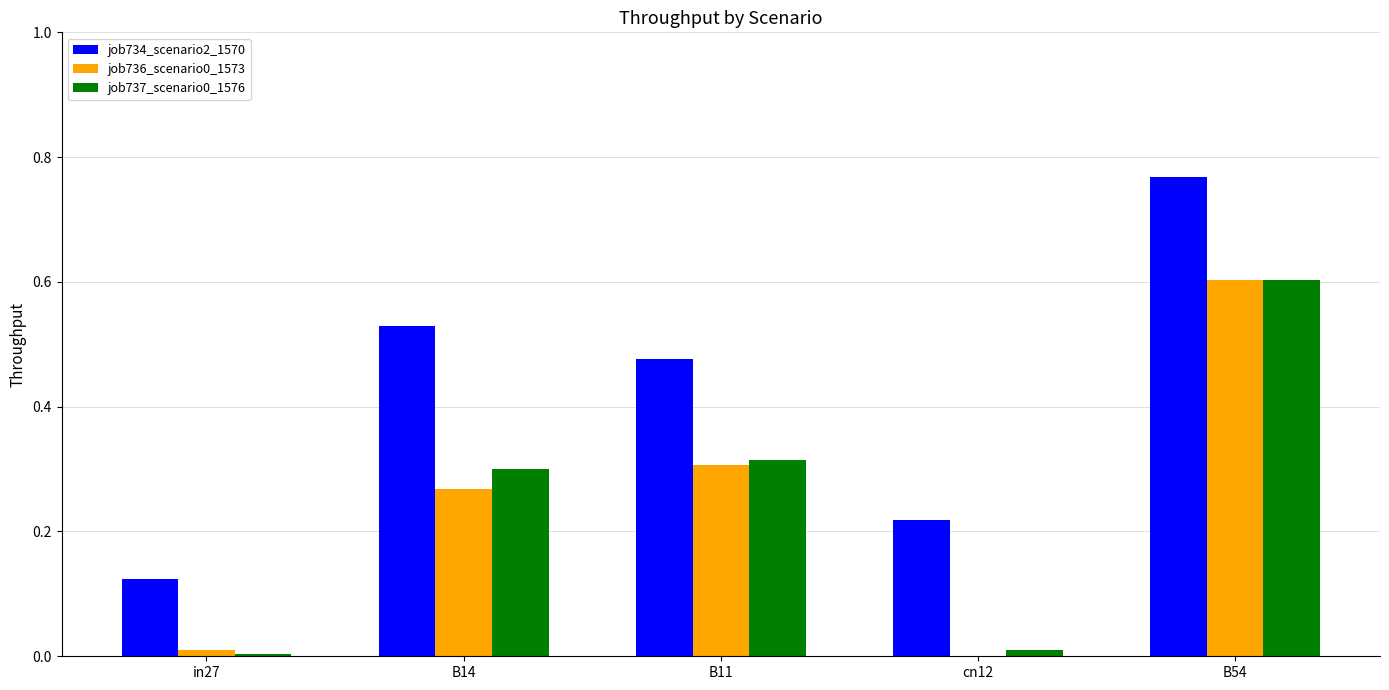

At which label does job736_scenario0_1573 reach its peak?

B54